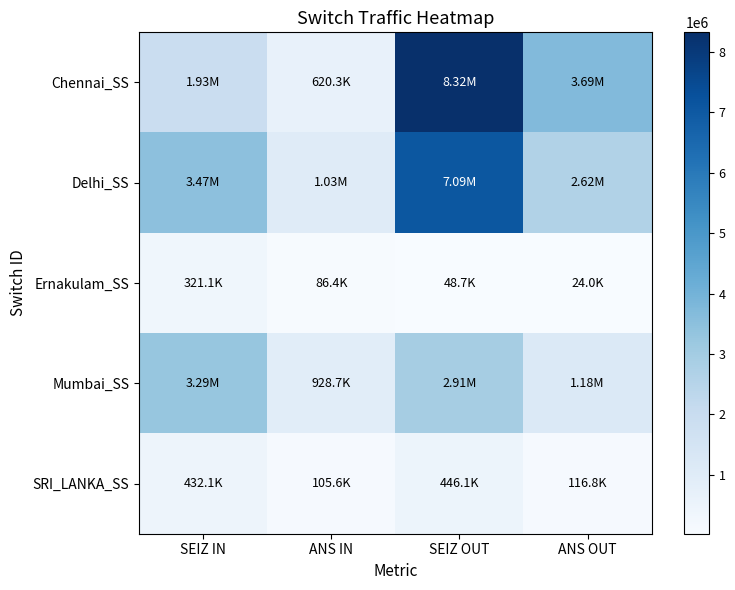

Which series has the largest total across all categories?

Chennai_SS